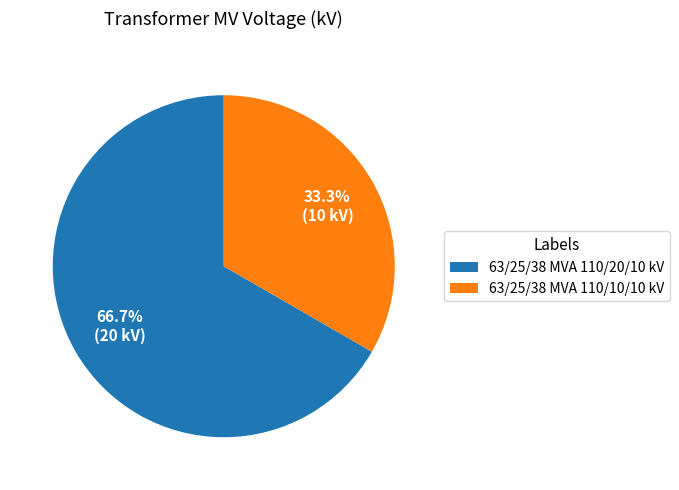

True or false: 63/25/38 MVA 110/20/10 kV accounts for 67% of the total.

True